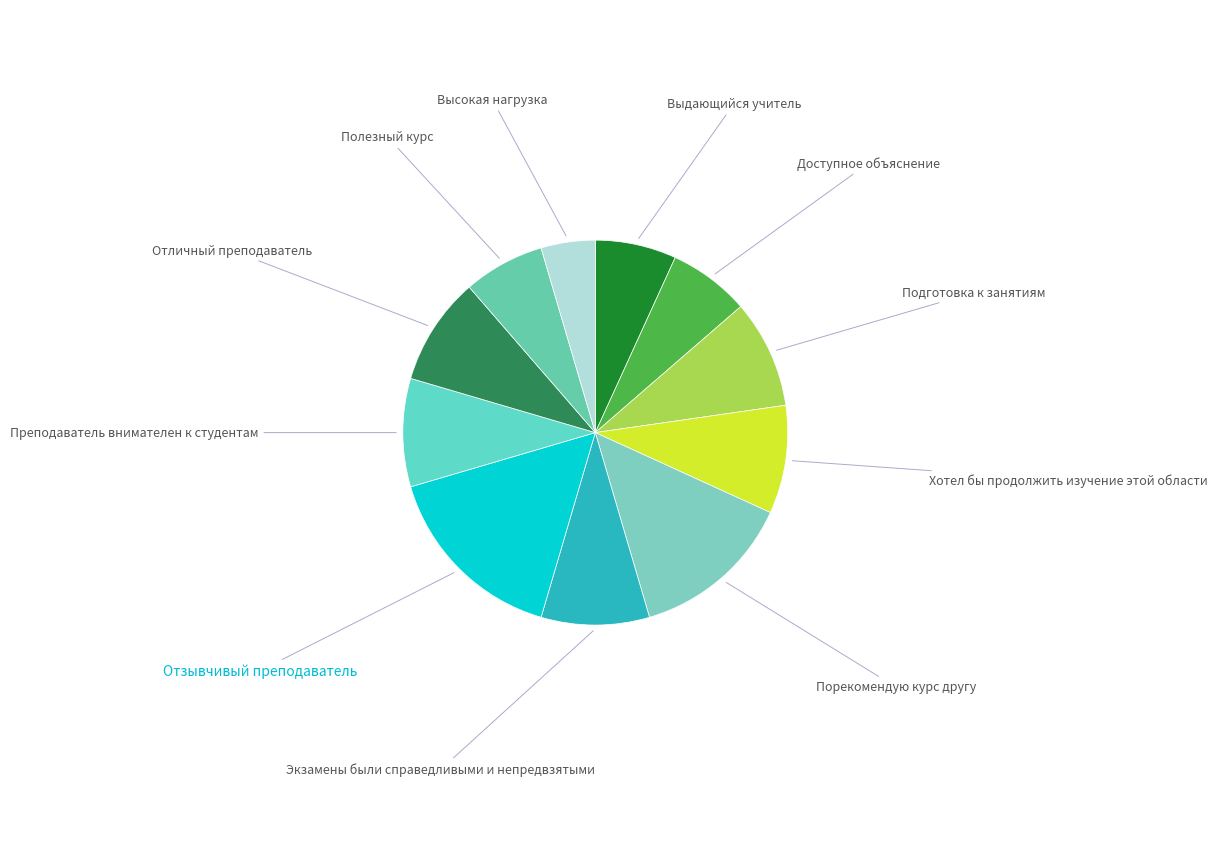

How many slices are in this pie chart?

11